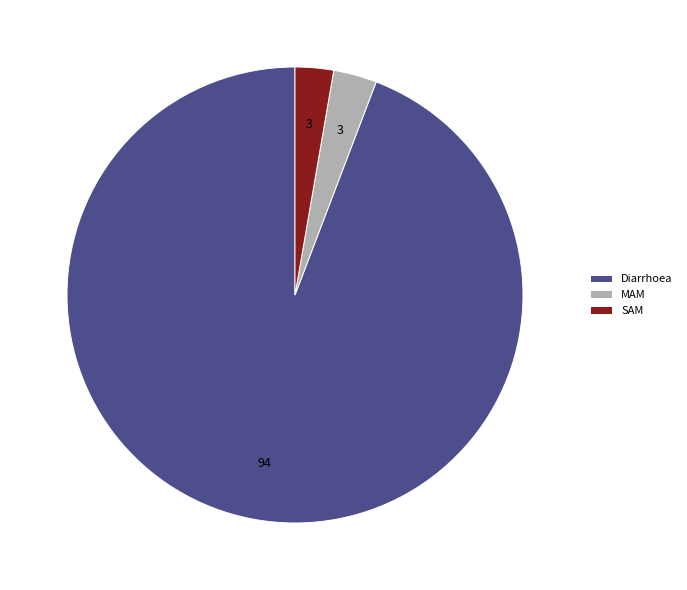

What is the majority slice?

Diarrhoea